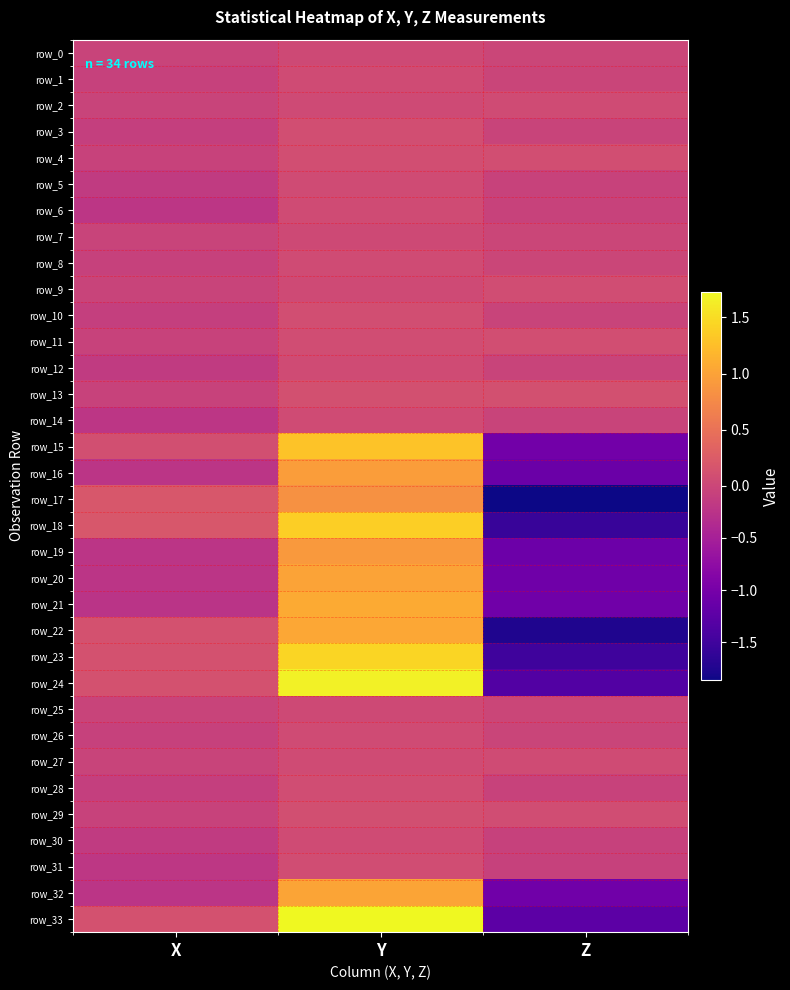

What is the total value across all series at Y?

15.7